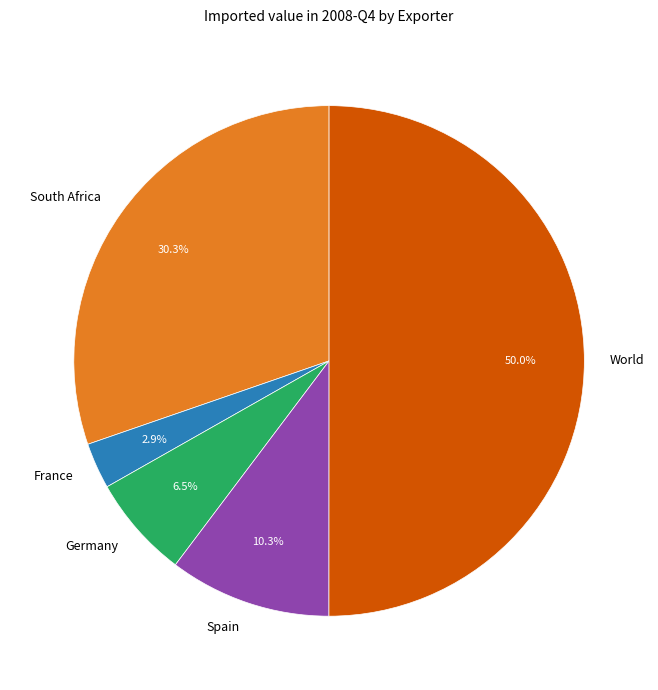

What is the majority slice?

World